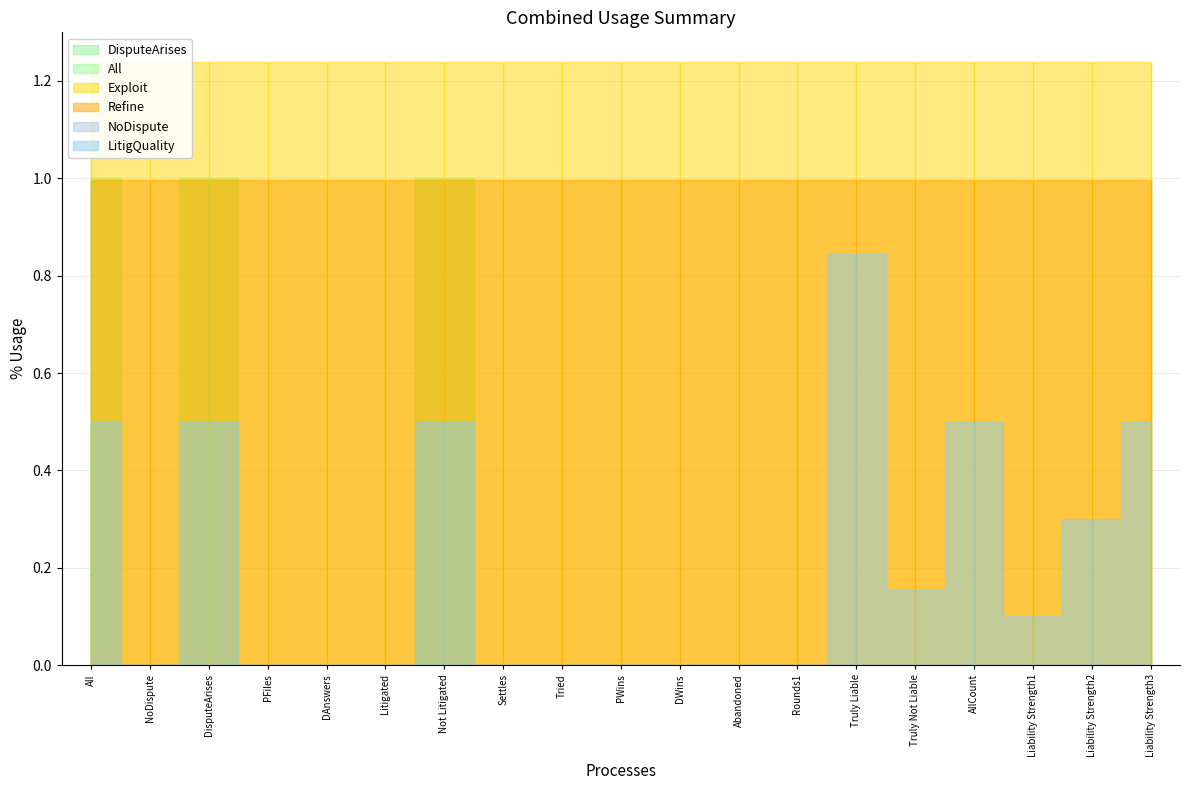

Which series has the largest total across all categories?

Exploit